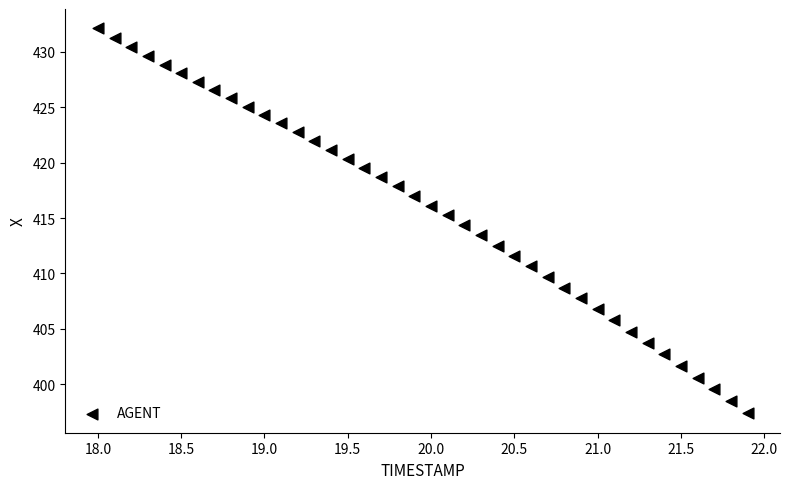

What is the range of Y values (max minus min)?

34.8